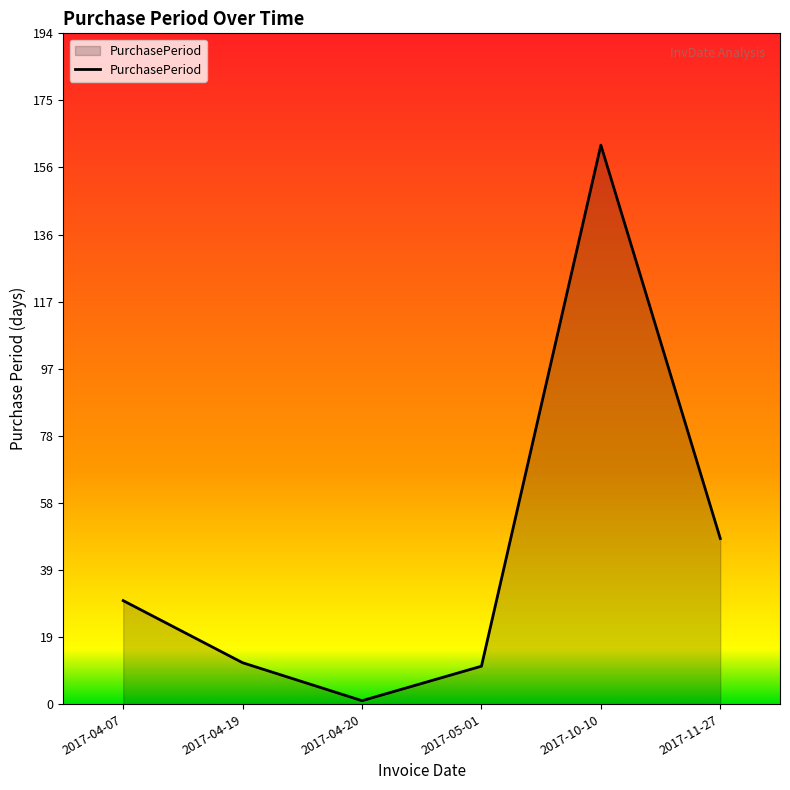

Which has a higher value, 2017-11-27 or 2017-05-01?

2017-11-27